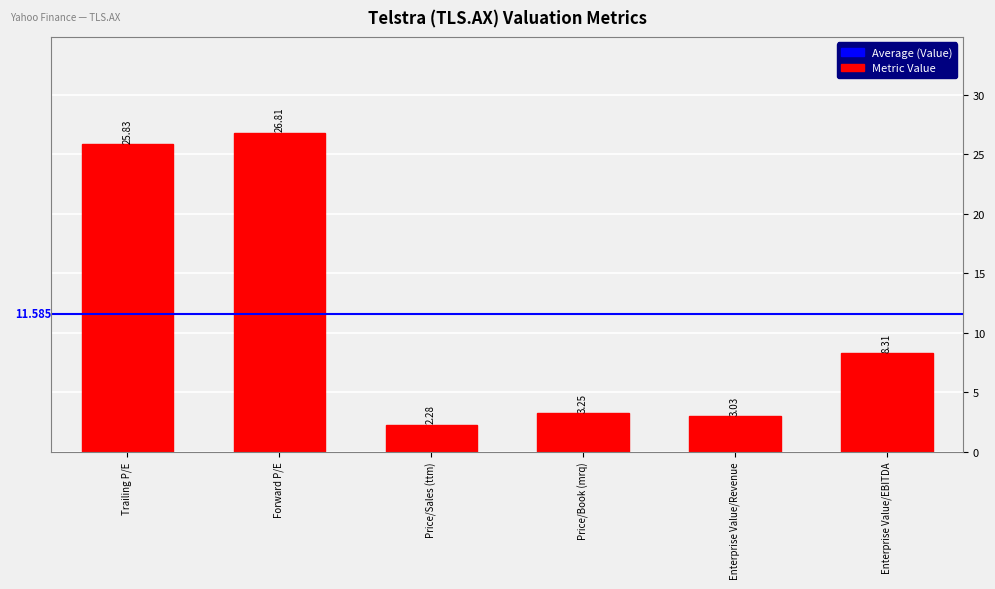

What is the label of the 6th bar from the left?

Enterprise Value/EBITDA